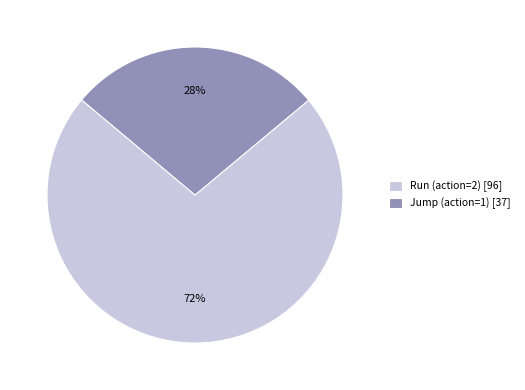

Is the sum of Run (action=2) [96] and Jump (action=1) [37] greater than half?

Yes